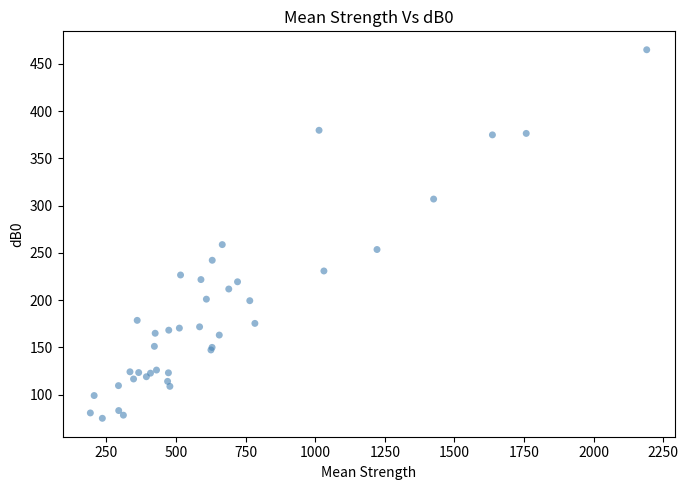

What Y value in the scatter plot is closest to 269?

258.7